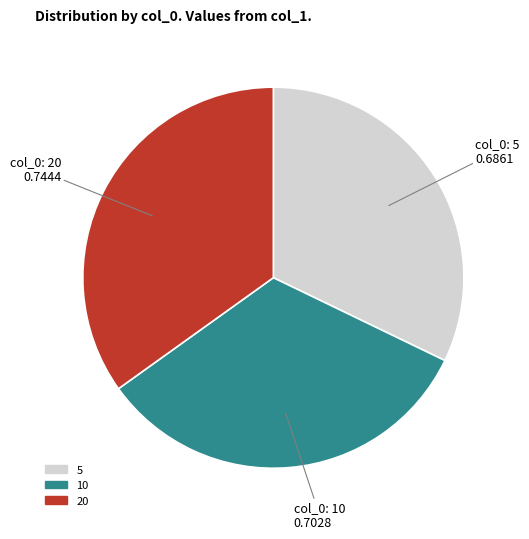

Does 10 represent more than half of the total?

No